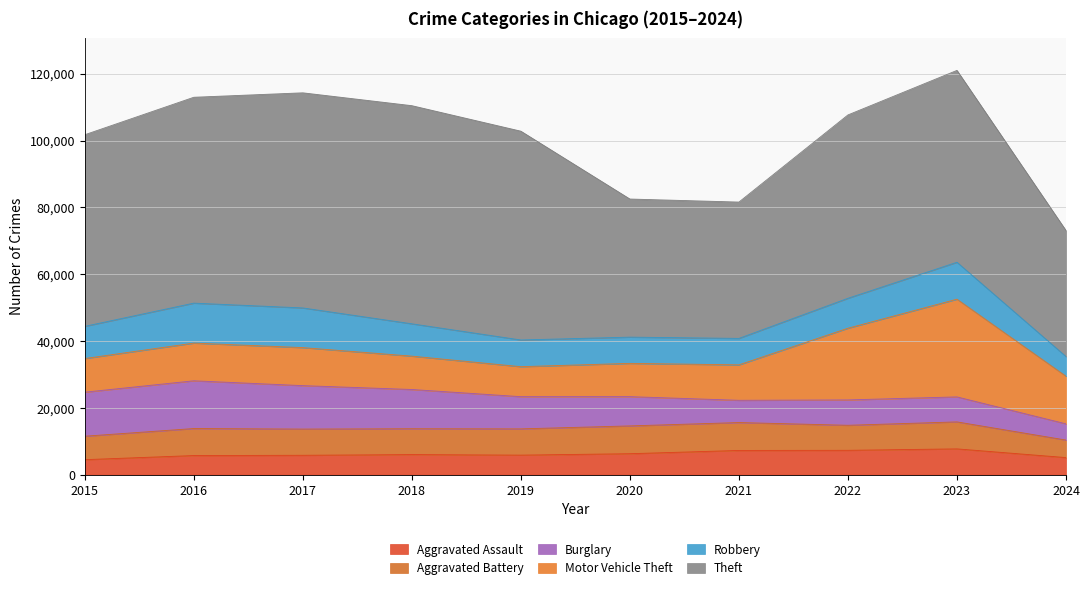

True or false: Motor Vehicle Theft and Theft intersect in this chart.

False